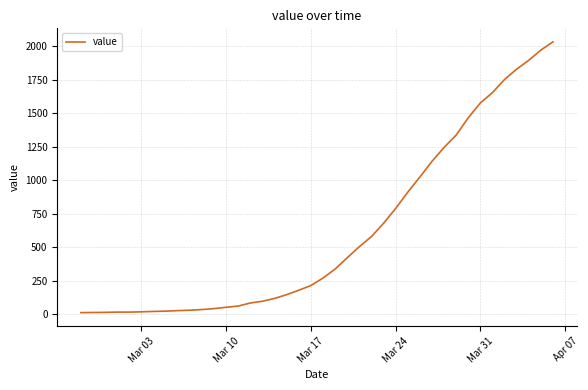

What is the sum of all values?

24657